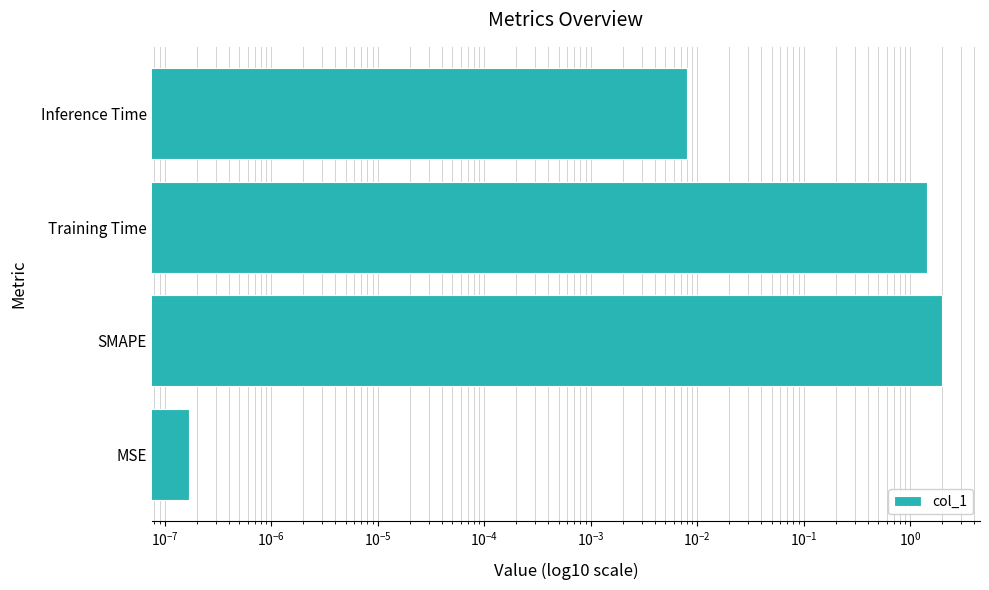

What is the greatest value displayed?

2.0